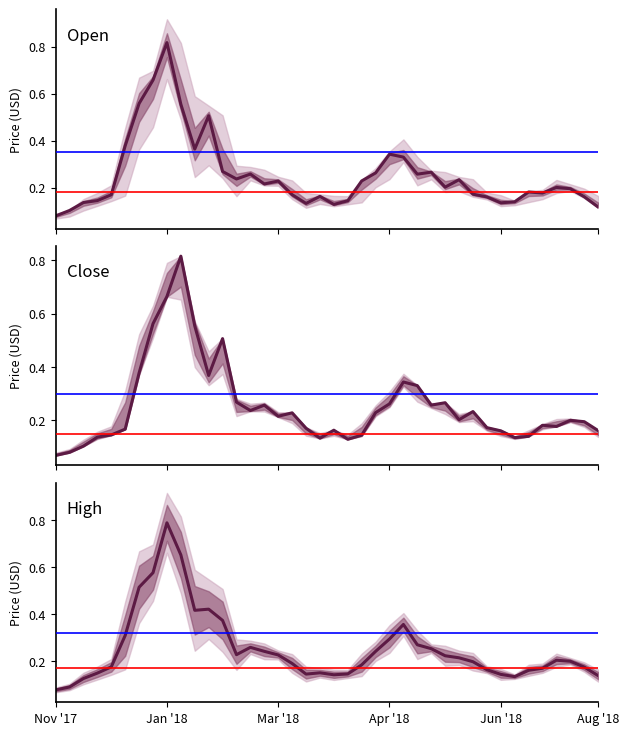

Is the value of High at 15 greater than the value of Open at 20?

Yes